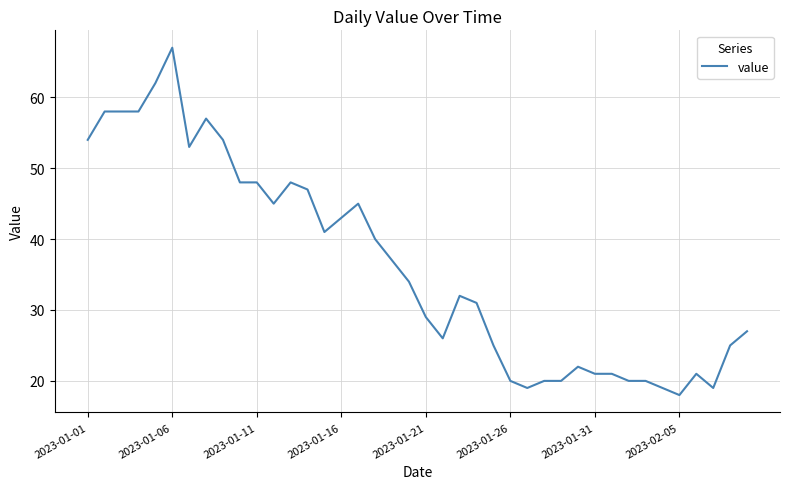

Count the number of data series in this chart.

1